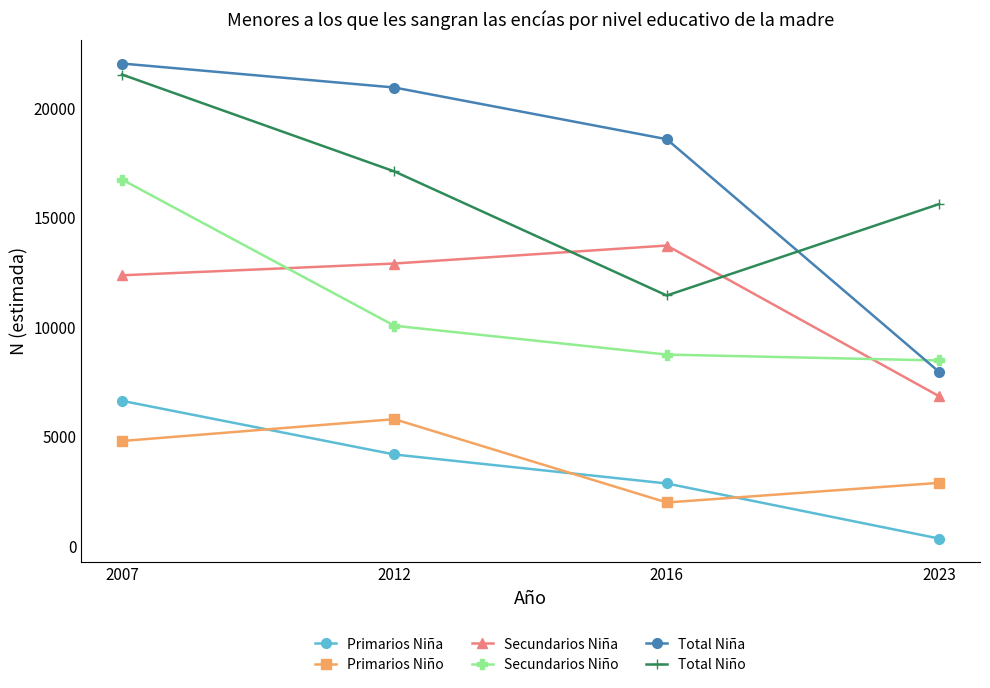

True or false: Total Niña and Primarios Niña cross at least once.

False